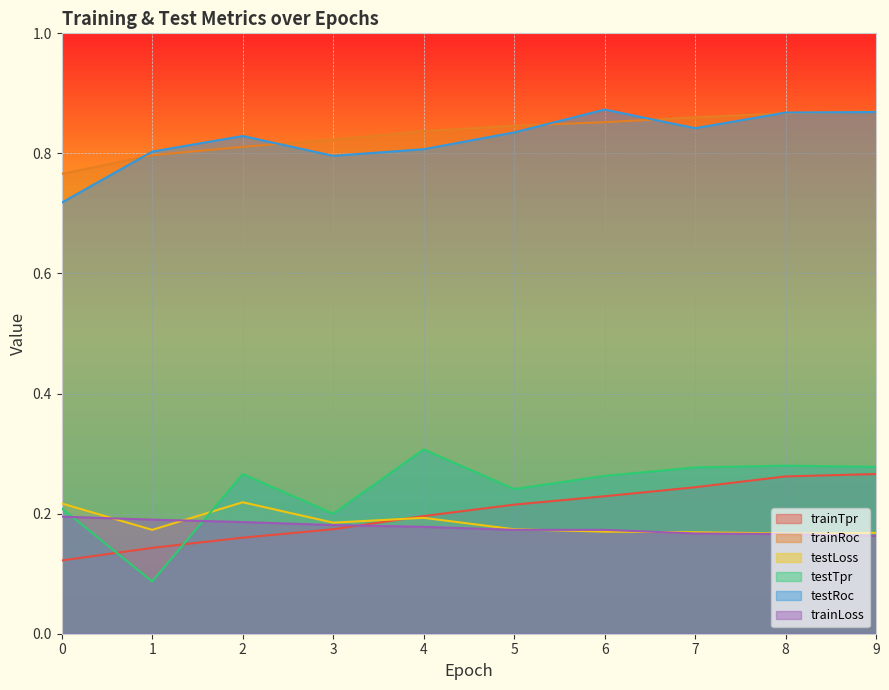

Rank the series by their maximum value, from lowest to highest.

trainLoss, testLoss, trainTpr, testTpr, trainRoc, testRoc